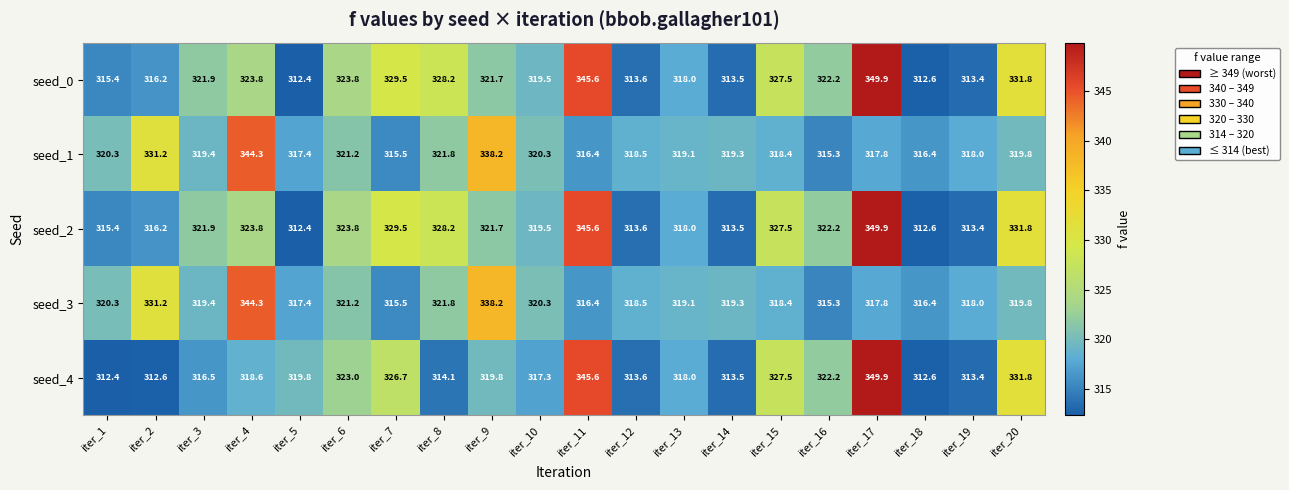

What is the spread (max minus min) of values at iter_3?

5.4